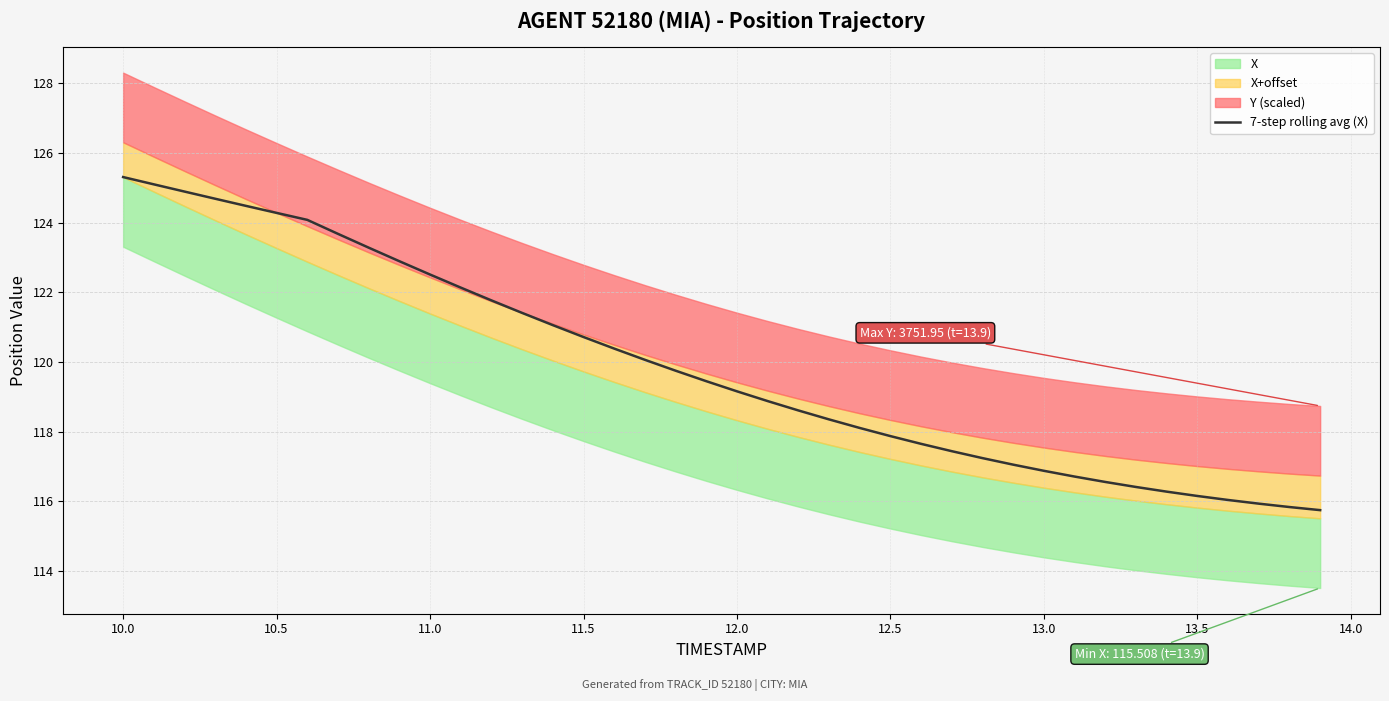

What is the lowest value of the 7-step rolling avg (X) series?

115.7